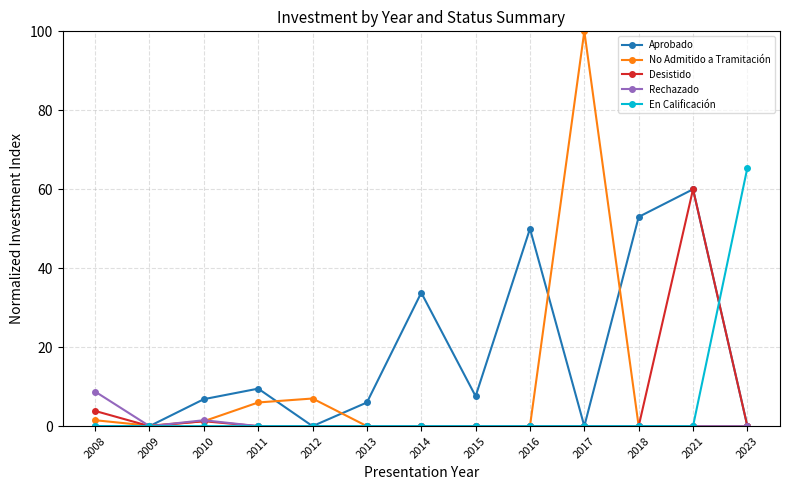

What is the value of the Aprobado point at the 6th from the left?

6.0